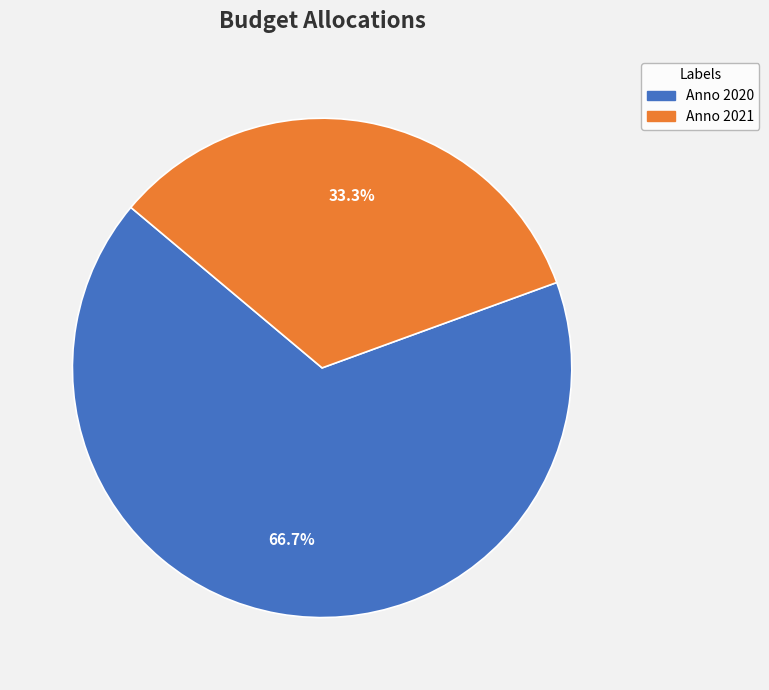

Combined, what portion of the pie is Anno 2021 and Anno 2020?

100.0%